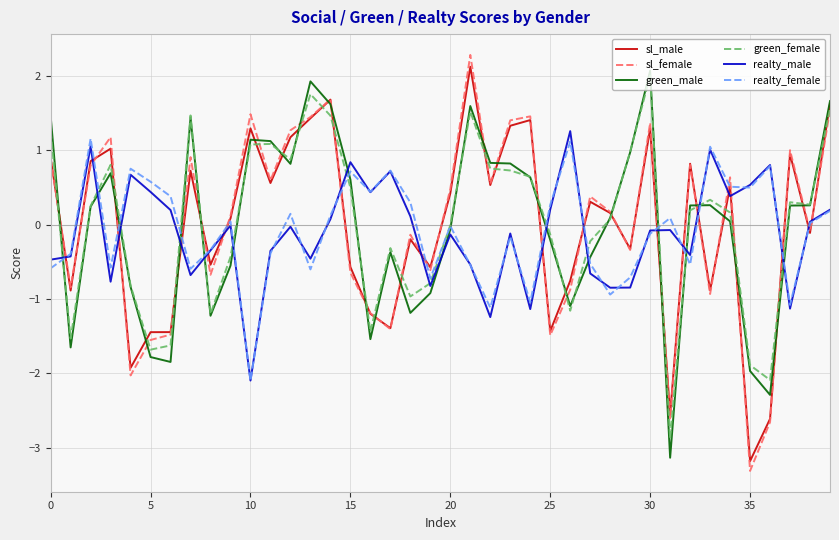

Which series has the widest spread of values?

sl_female